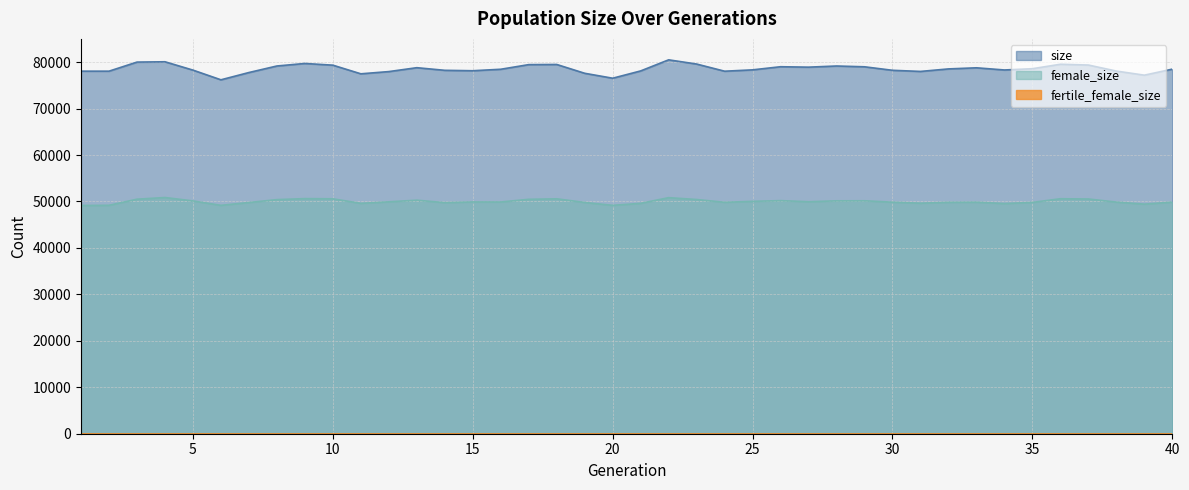

True or false: size and female_size intersect in this chart.

False